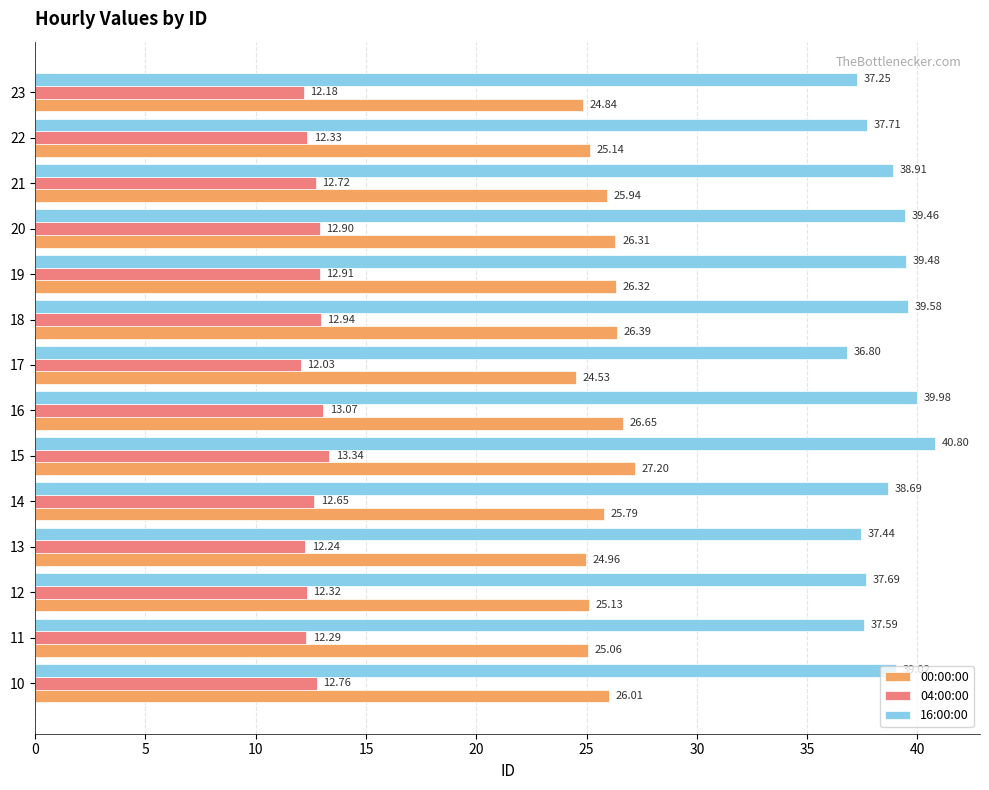

What is the spread (max minus min) of values at 18?

26.6